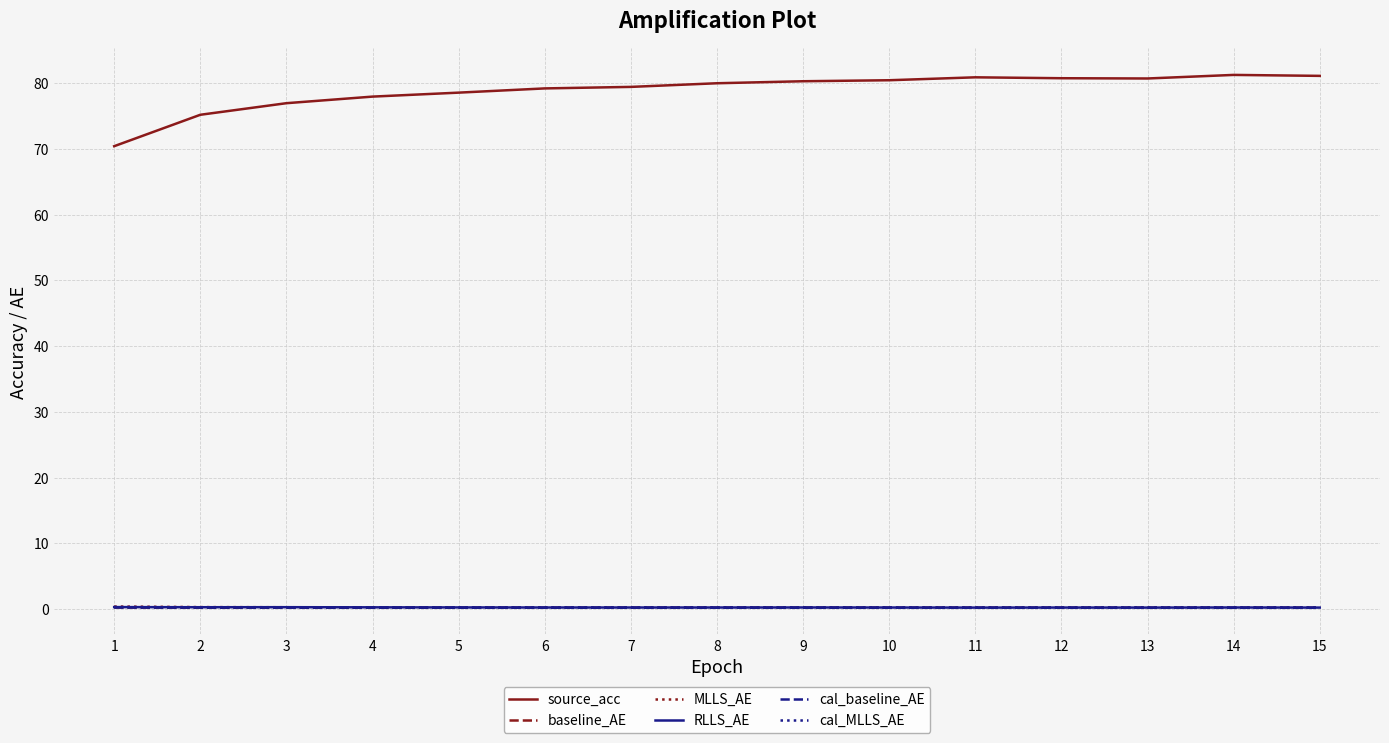

The baseline_AE series shows 0.2 at 6. True or false?

True